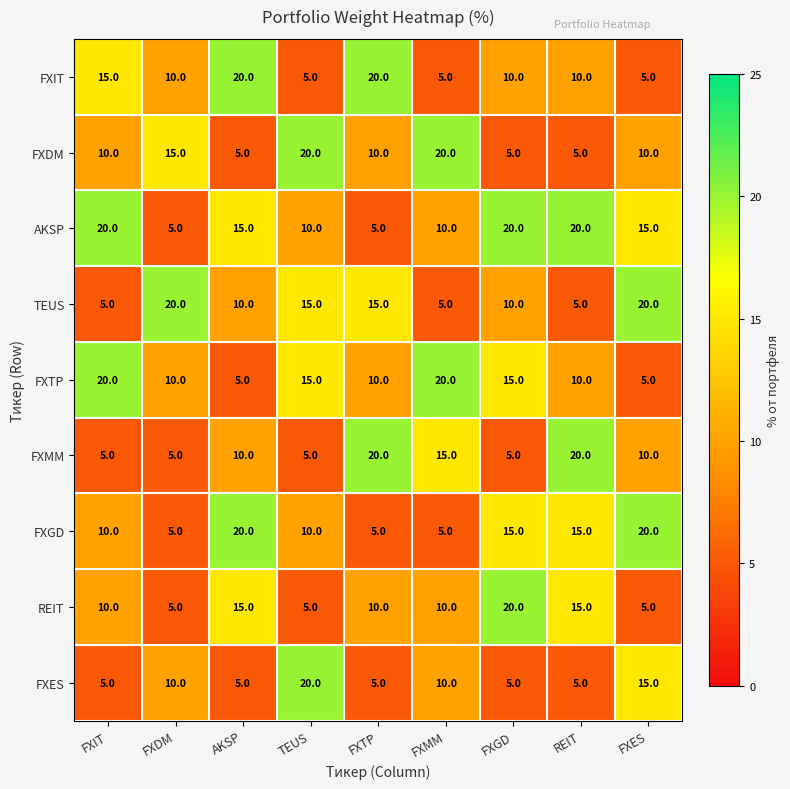

What is the total value across all series at FXES?

105